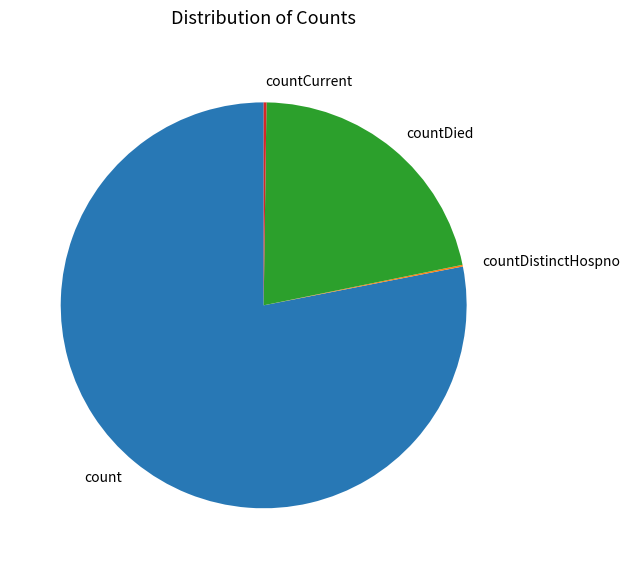

The count slice represents 78% of the pie. True or false?

True